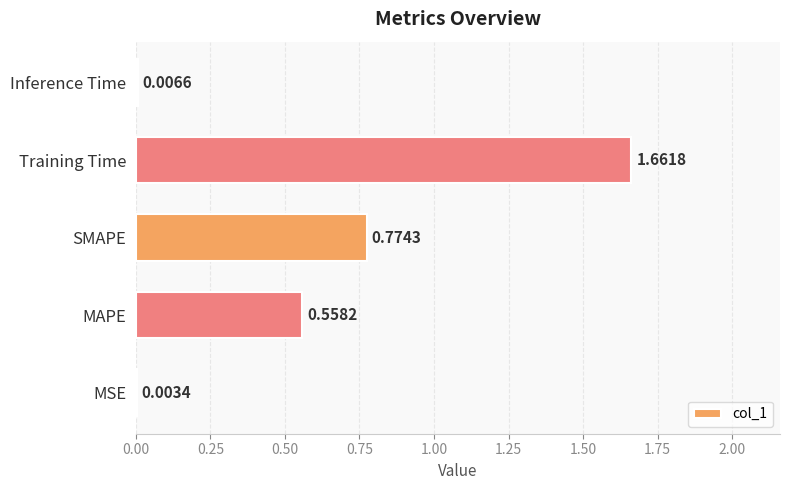

What is the sum of all values?

3.0